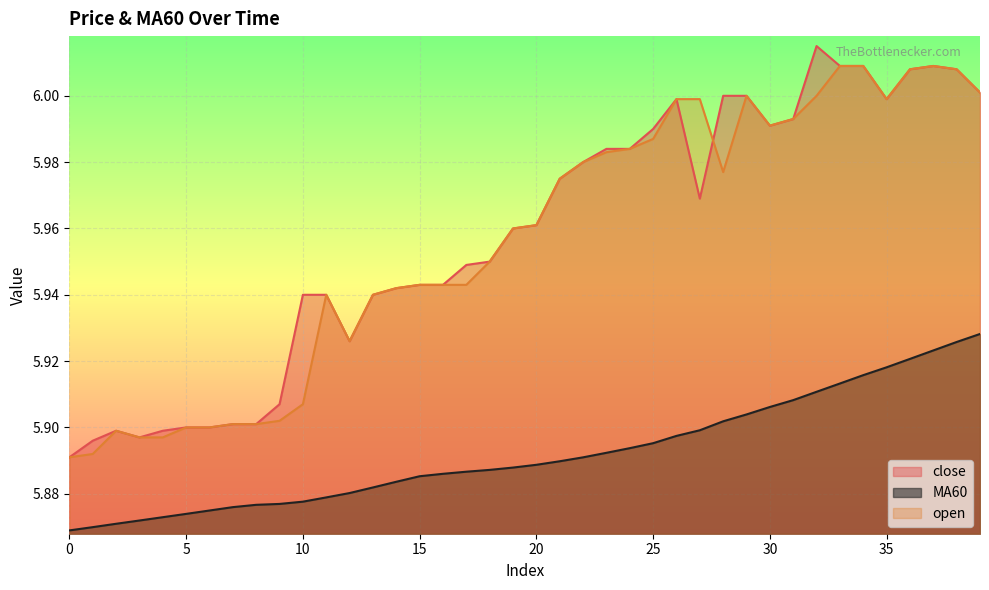

List the labels in order of close value, largest first.

32, 33, 34, 37, 36, 38, 39, 28, 29, 26, 35, 31, 30, 25, 23, 24, 22, 21, 27, 20, 19, 18, 17, 15, 16, 14, 10, 11, 13, 12, 9, 7, 8, 5, 6, 2, 4, 3, 1, 0